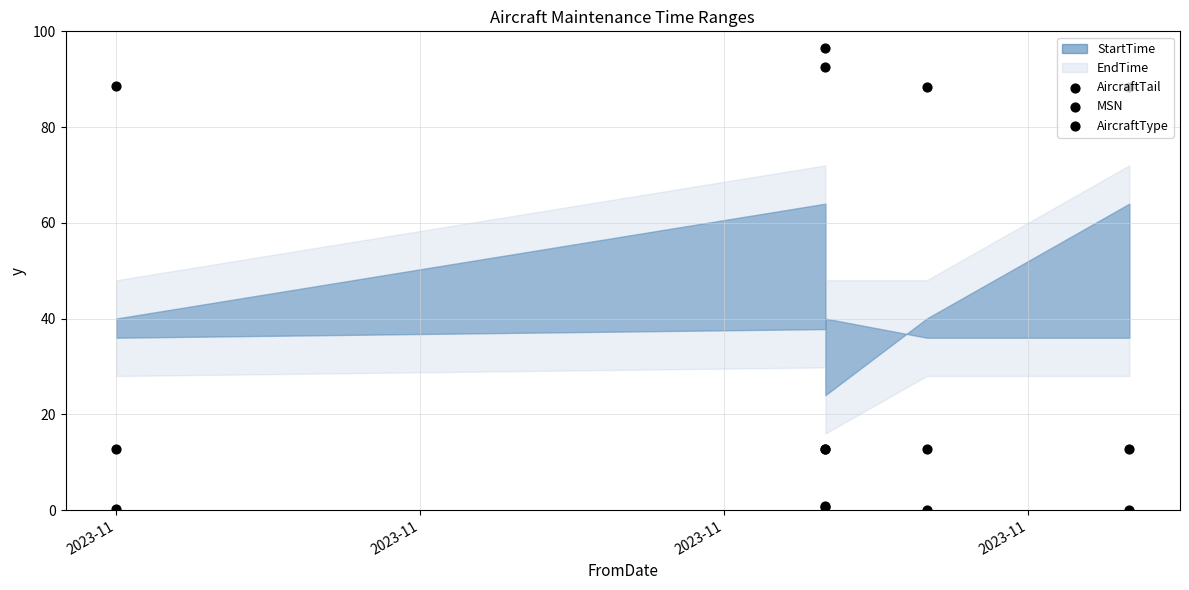

Which series has the largest Y range (max minus min)?

MSN